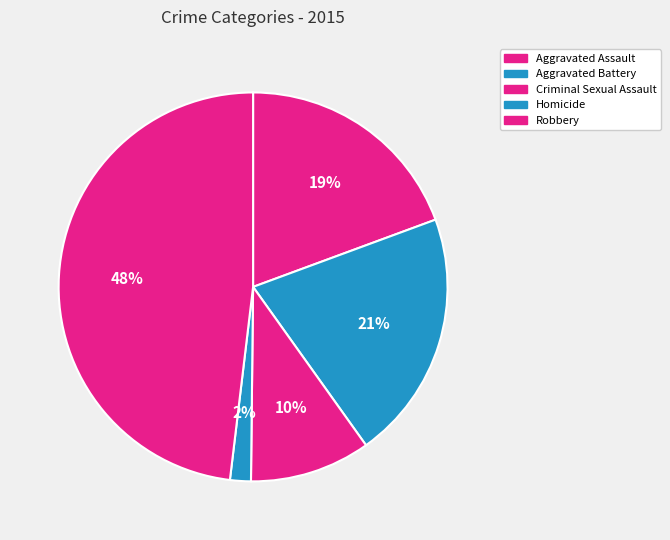

Approximately how many times larger is the value at Aggravated Battery compared to Aggravated Assault?

1.1